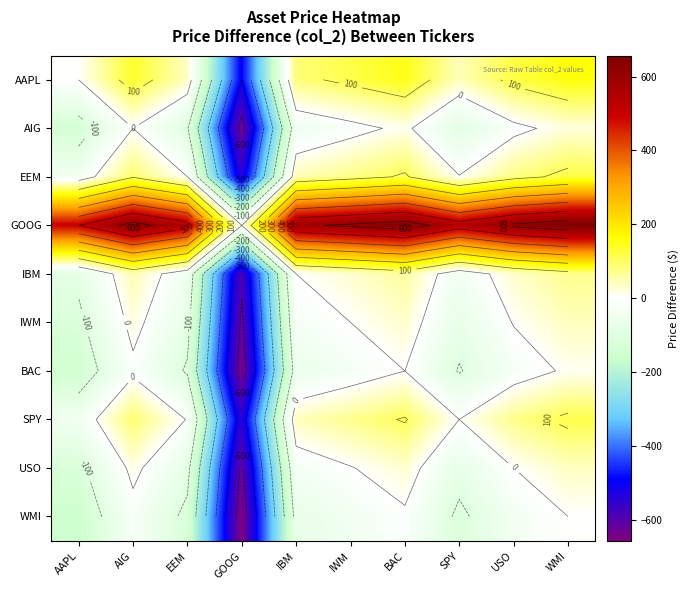

At IBM, list the series in order from smallest to largest.

WMI, BAC, AIG, USO, IWM, IBM, SPY, EEM, AAPL, GOOG